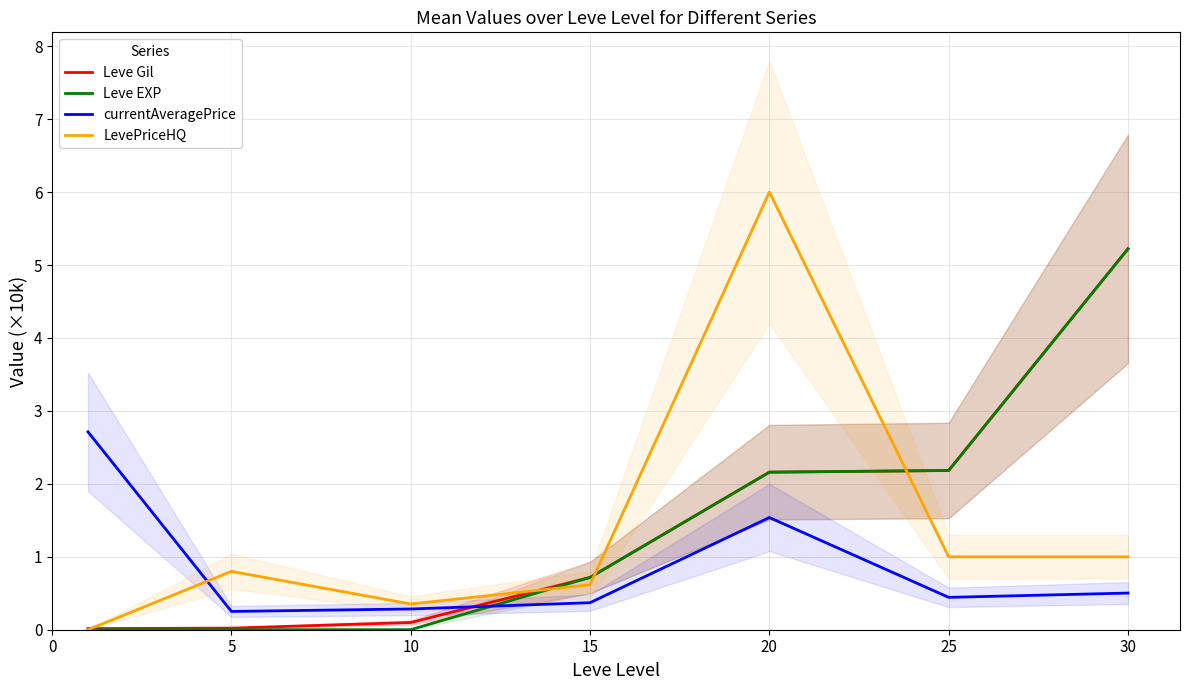

True or false: Leve Gil has a value of 0.0 at 5.

True